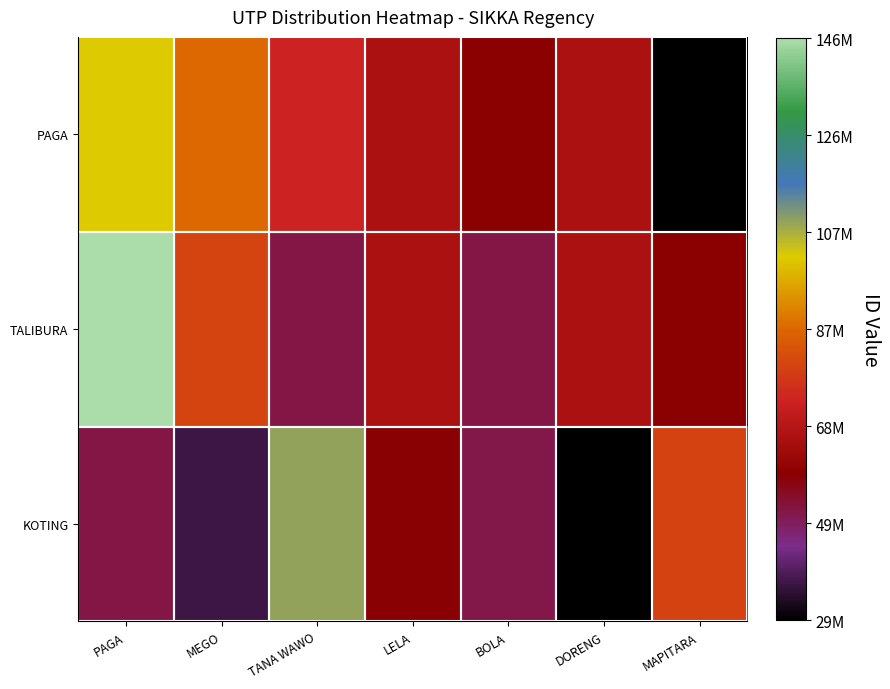

How many distinct data groups are displayed?

3